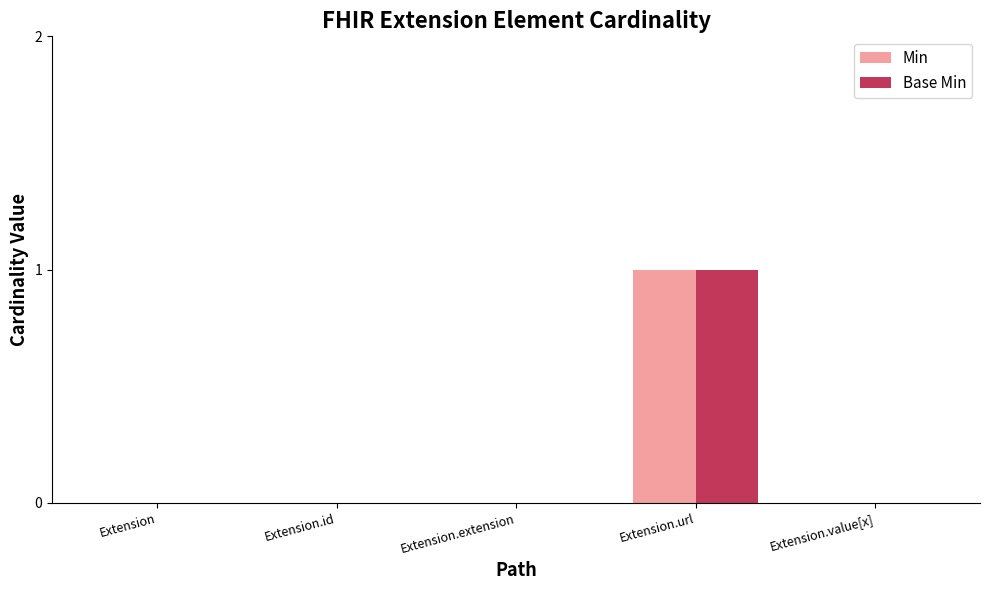

The Min series shows -1 at Extension.id. True or false?

False